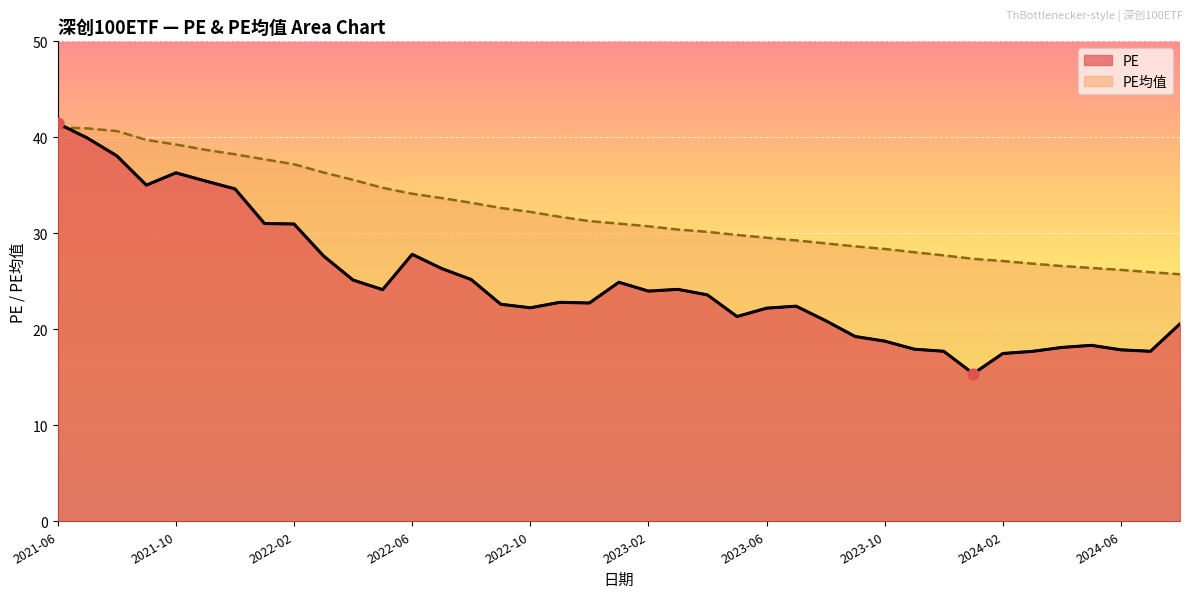

Which series contains the highest Y value?

PE